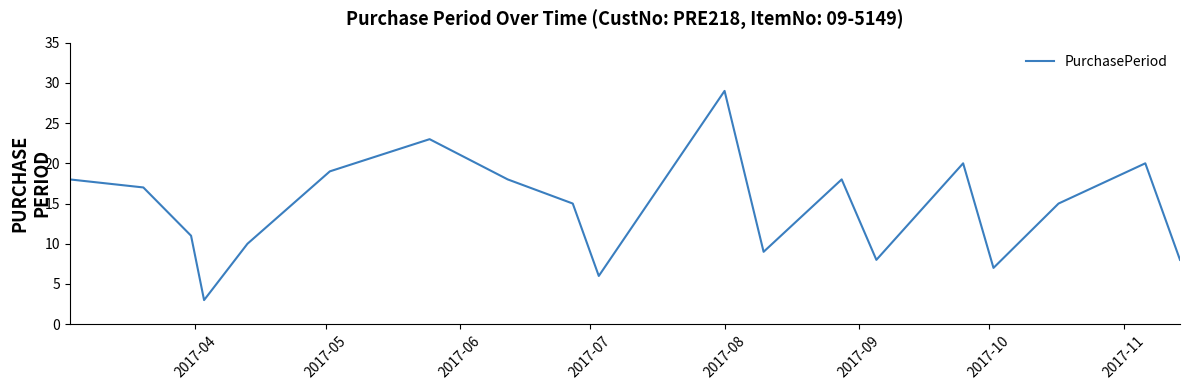

What is the difference between the second highest and second lowest values?

17